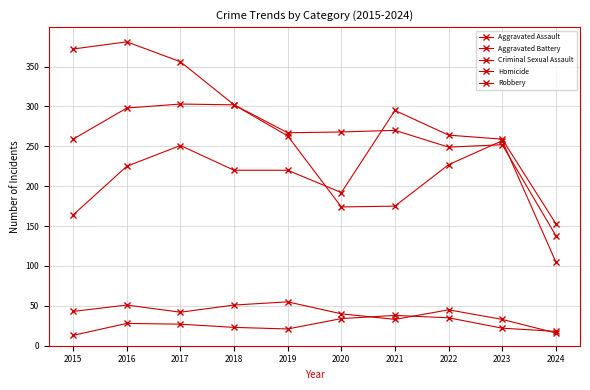

List the series in order of their peak value, lowest first.

Homicide, Criminal Sexual Assault, Aggravated Assault, Aggravated Battery, Robbery